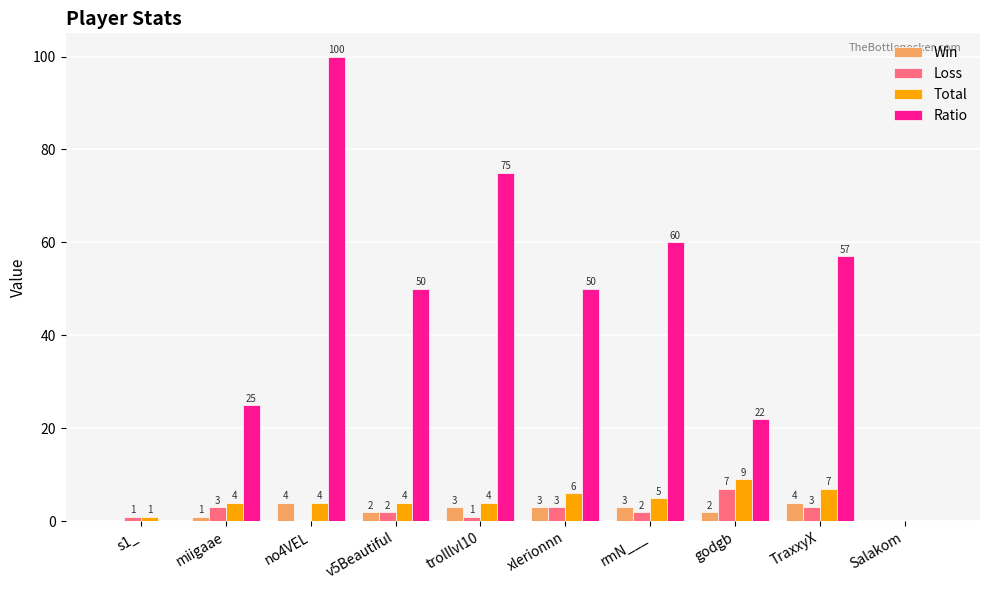

What are all the series names shown in the legend?

Win, Loss, Total, Ratio